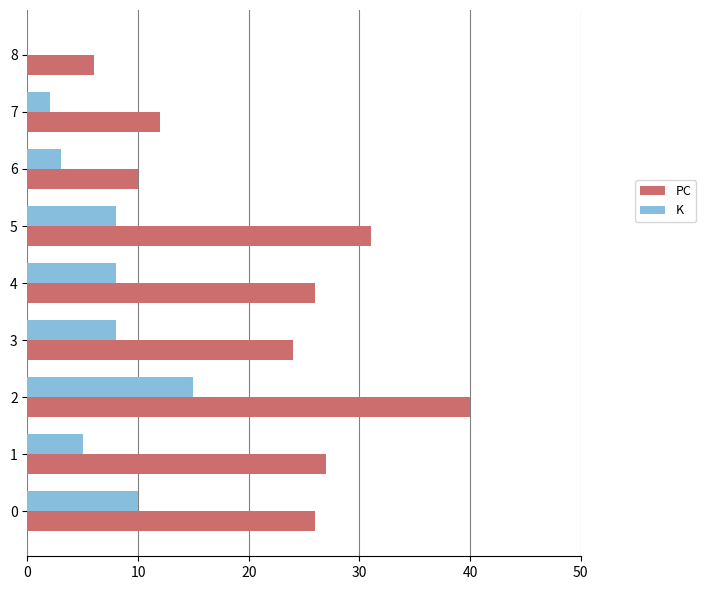

Which series has the largest total across all categories?

PC